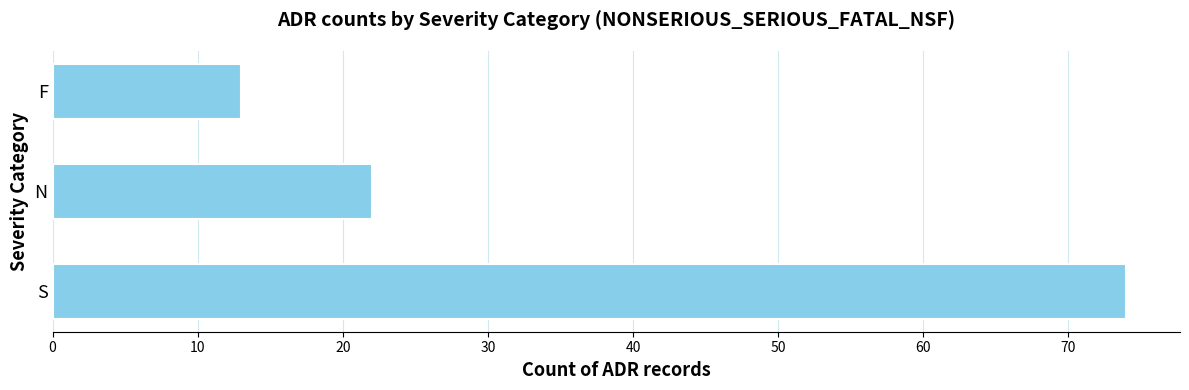

What is the difference between the maximum and minimum values?

61